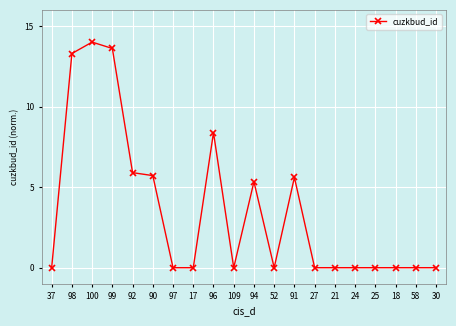

What is the label of the 7th point from the left?

97